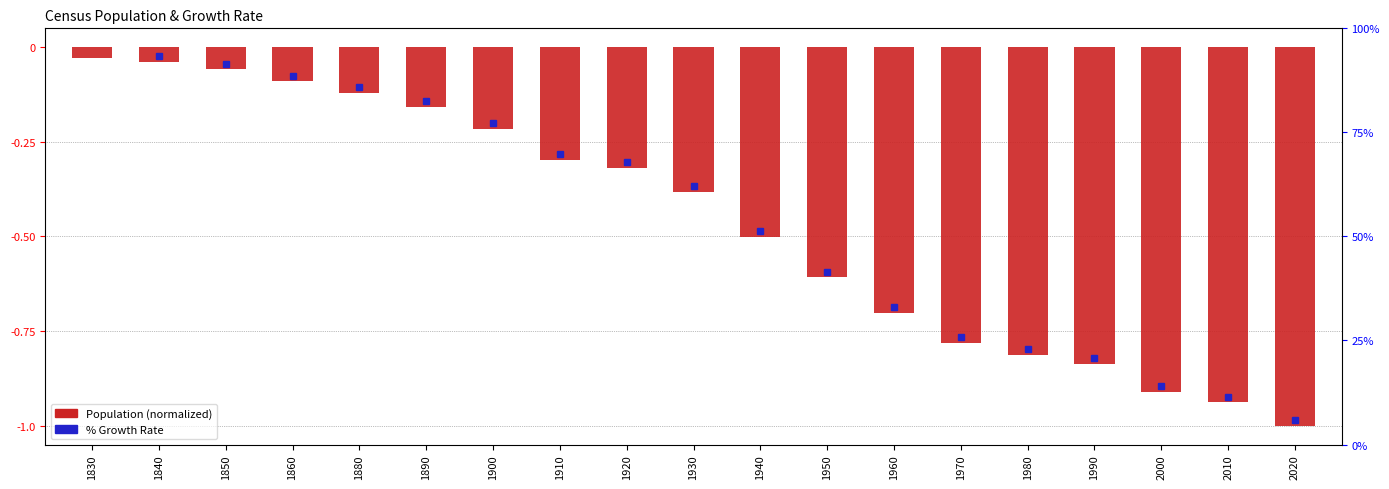

Reading right to left, list all the values displayed in this chart.

2020=-1.0	2010=-0.9	2000=-0.9	1990=-0.8	1980=-0.8	1970=-0.8	1960=-0.7	1950=-0.6	1940=-0.5	1930=-0.4	1920=-0.3	1910=-0.3	1900=-0.2	1890=-0.2	1880=-0.1	1860=-0.1	1850=-0.1	1840=-0.0	1830=-0.0